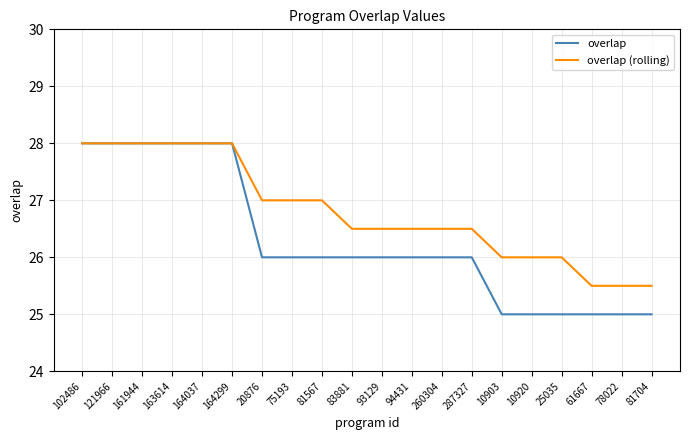

What is the minimum value shown in the chart?

25.0